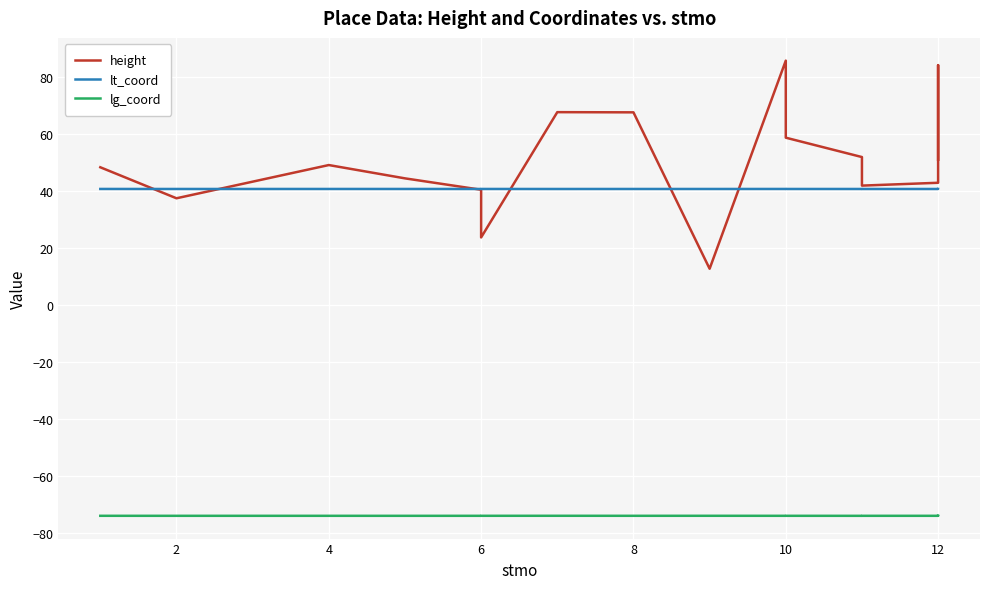

How many lines are shown in the chart?

3